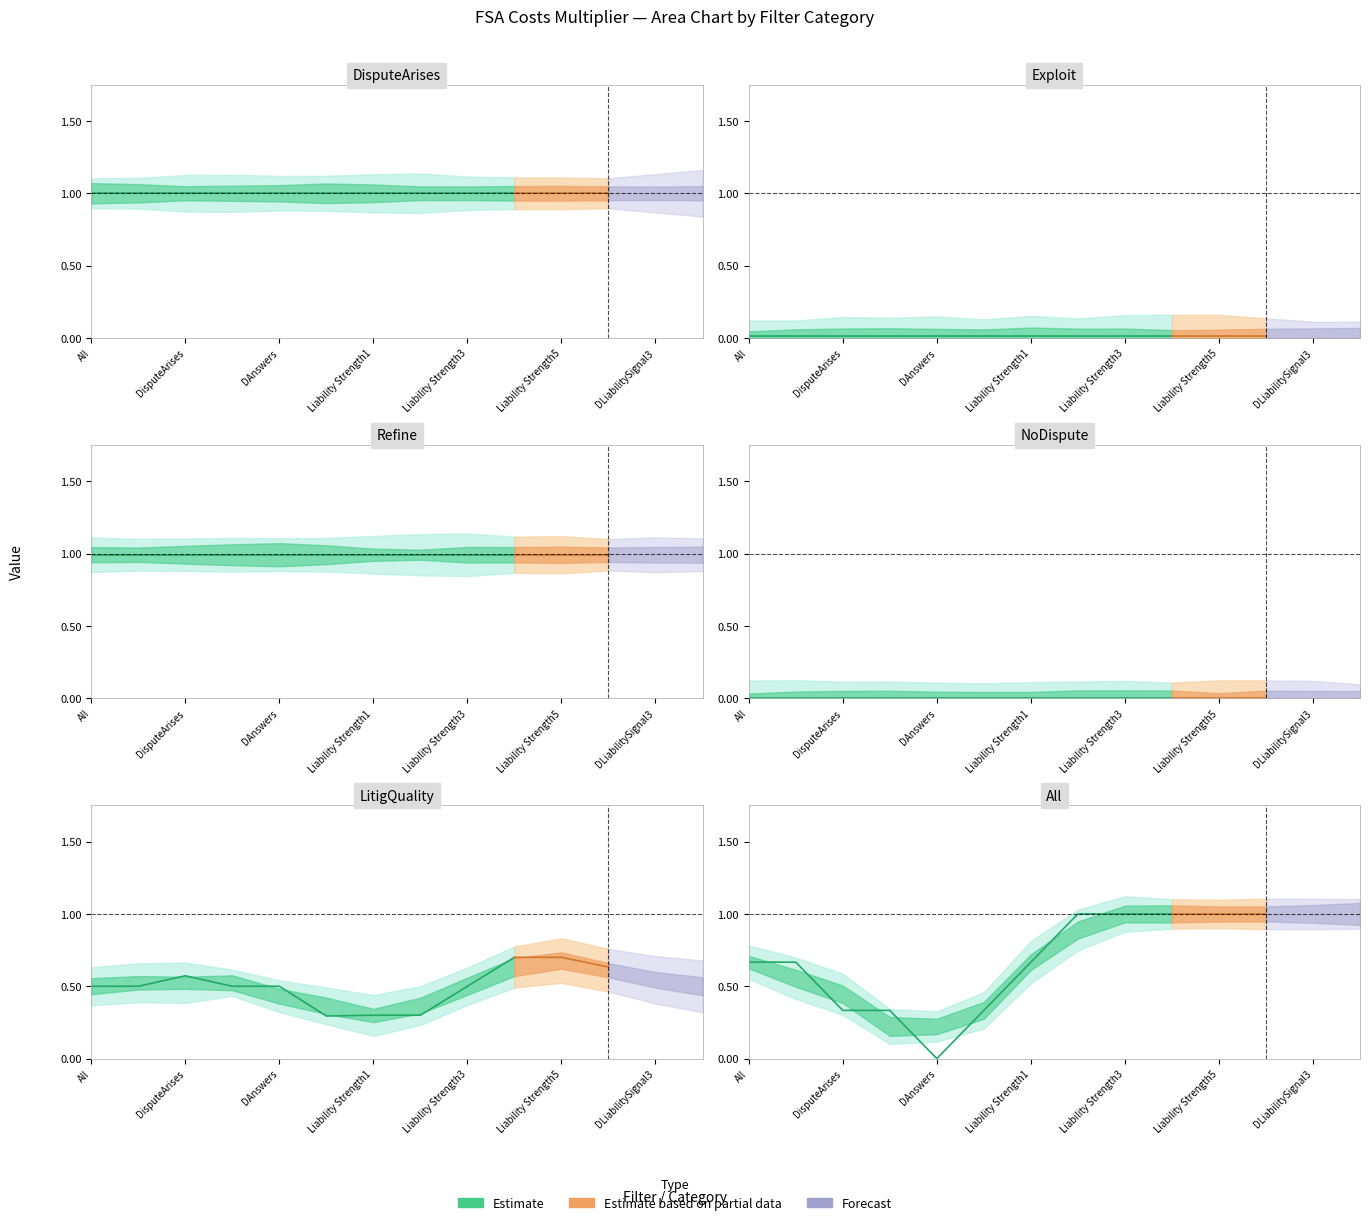

True or false: Refine has more than 1 interior local peaks.

False